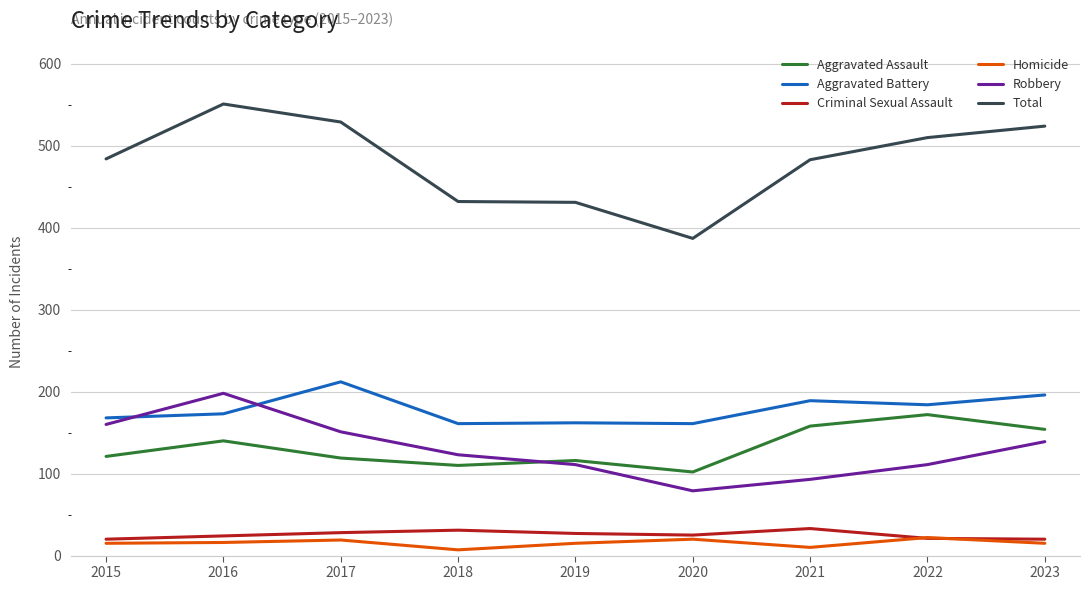

Read the Aggravated Battery value at 2016.

173